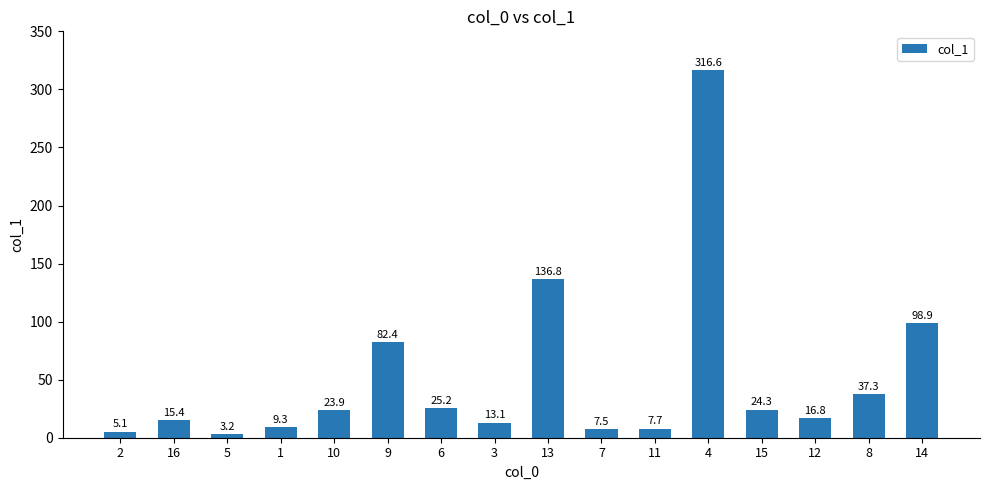

Reading right to left, list all the values displayed in this chart.

98.9	37.3	16.8	24.3	316.6	7.7	7.5	136.8	13.1	25.2	82.4	23.9	9.3	3.2	15.4	5.1